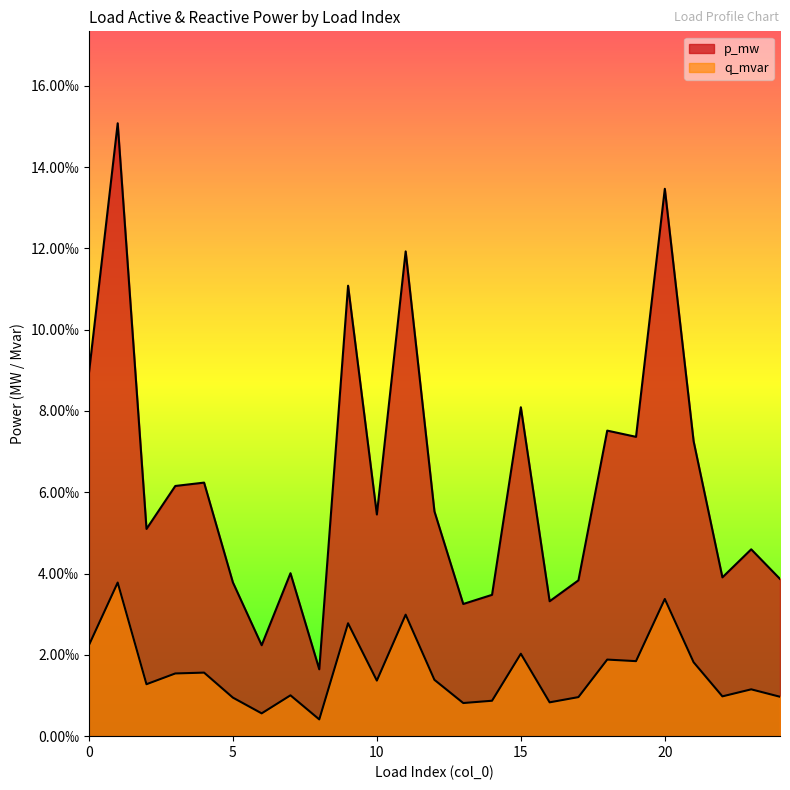

At which category is the sum across all series the highest?

1